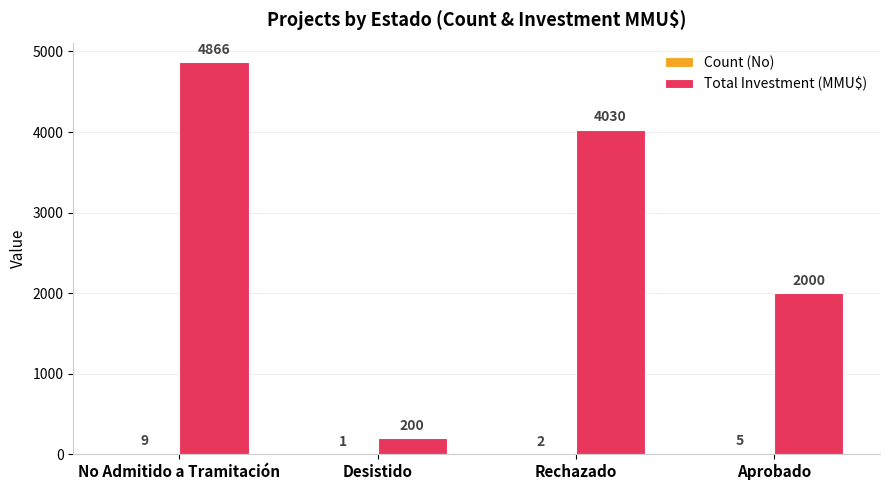

At which category is the sum across all series the highest?

No Admitido a Tramitación